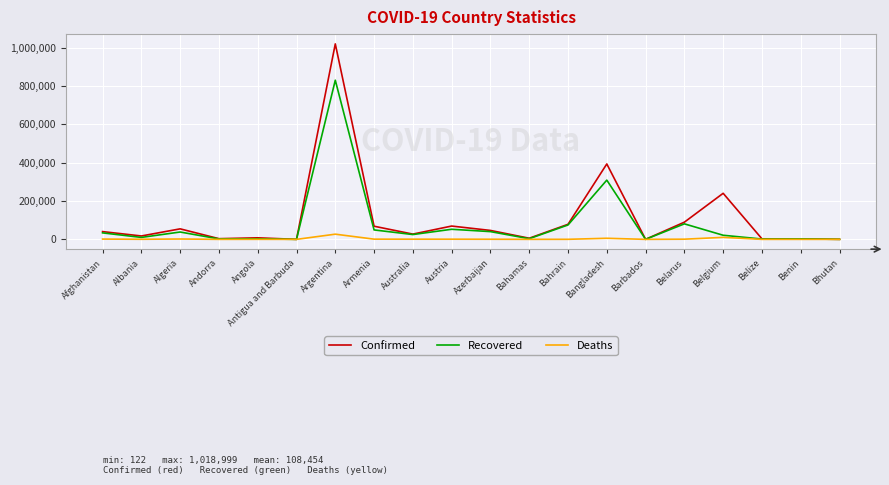

Which series has the widest spread of values?

Confirmed